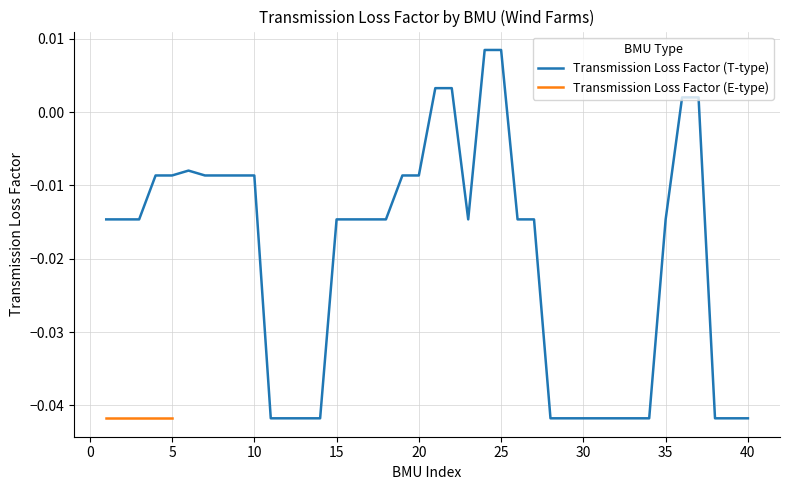

Count the number of values greater than 0.

6